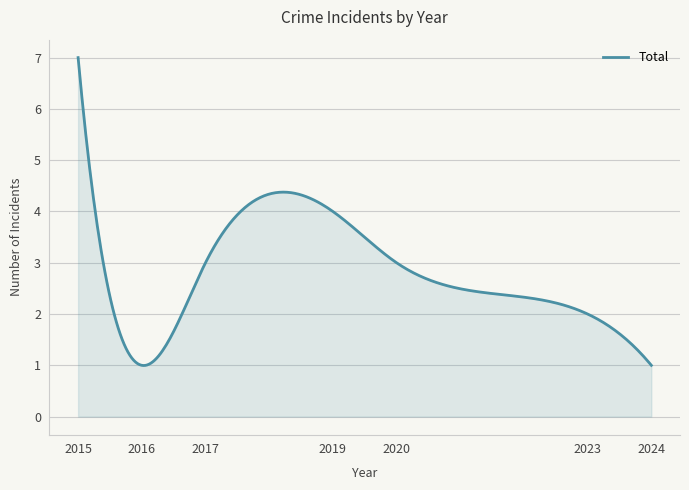

What is the greatest value displayed?

7.0